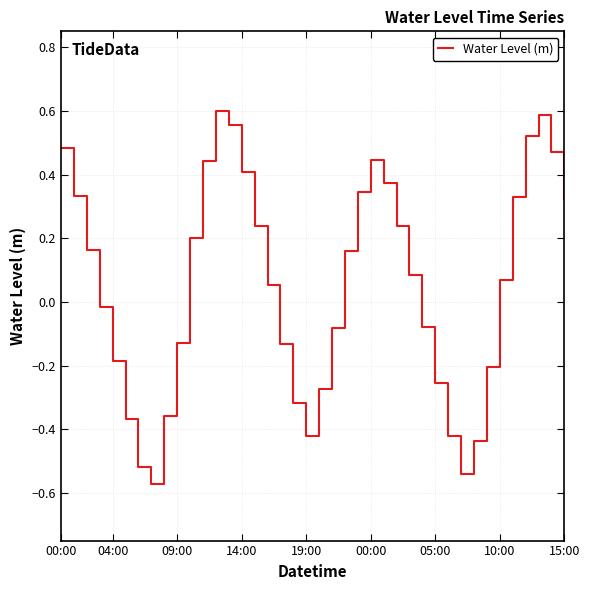

What is the difference between the maximum and minimum values?

1.2